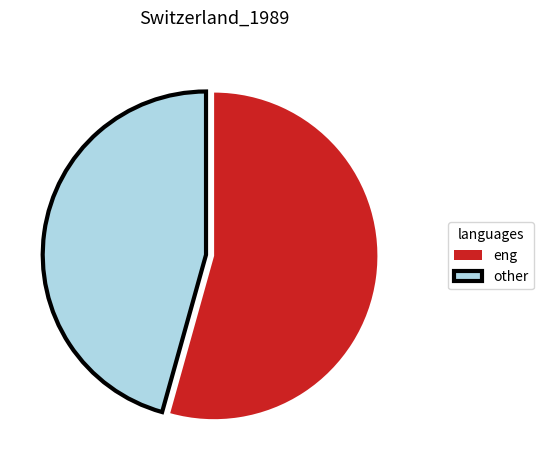

Rank the categories by value from lowest to highest.

other, eng